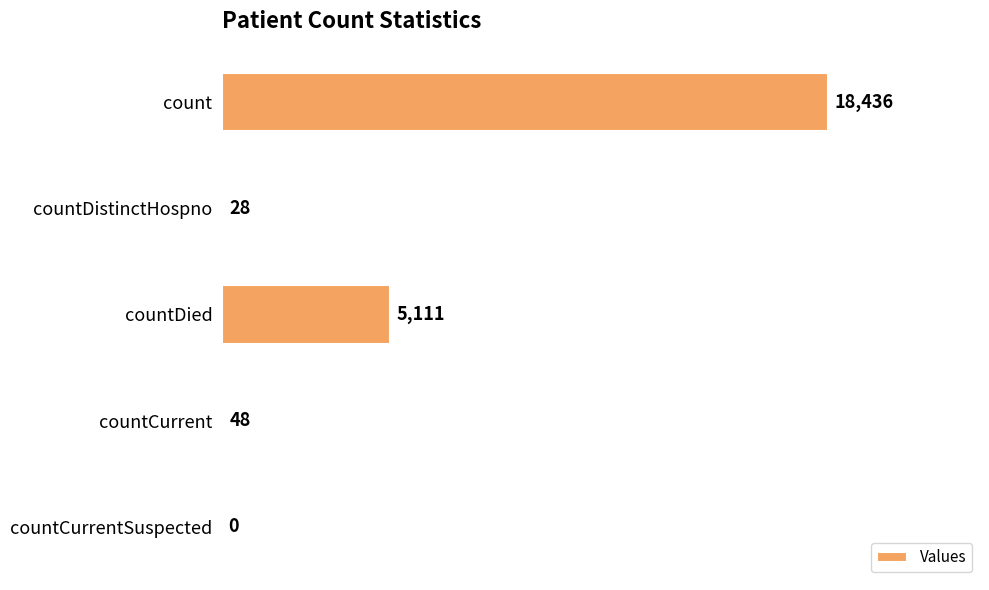

True or false: the data shows 18436 at count.

True